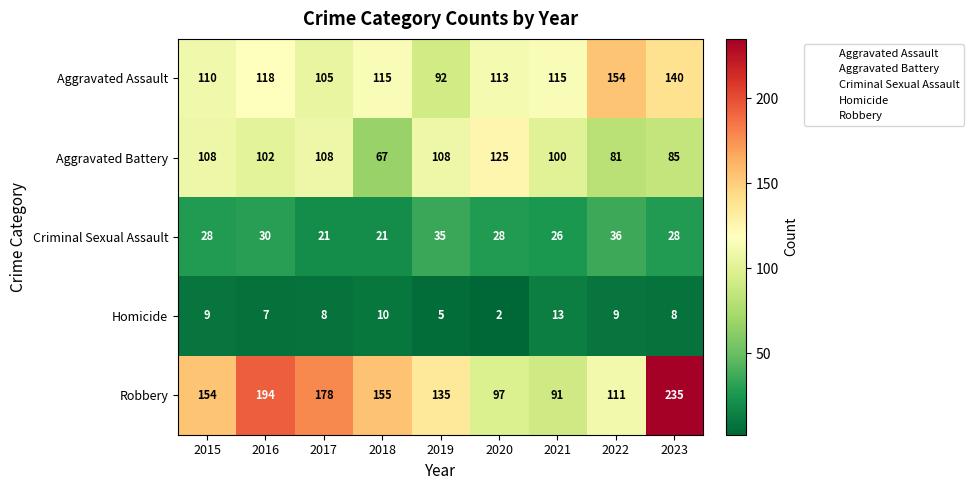

Is it true that Homicide equals 9 at 2015?

True